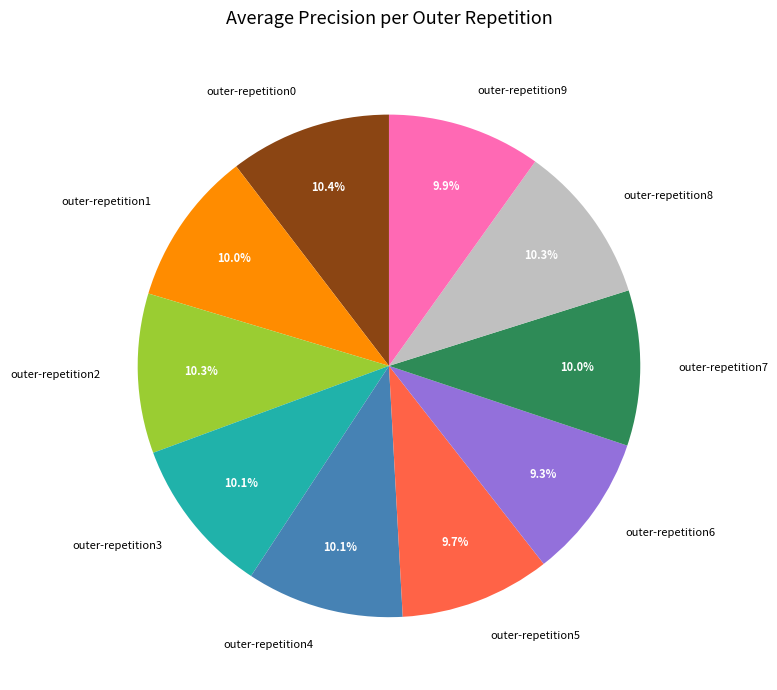

To the nearest percent, what is the difference between the largest and smallest slice percentages?

1%